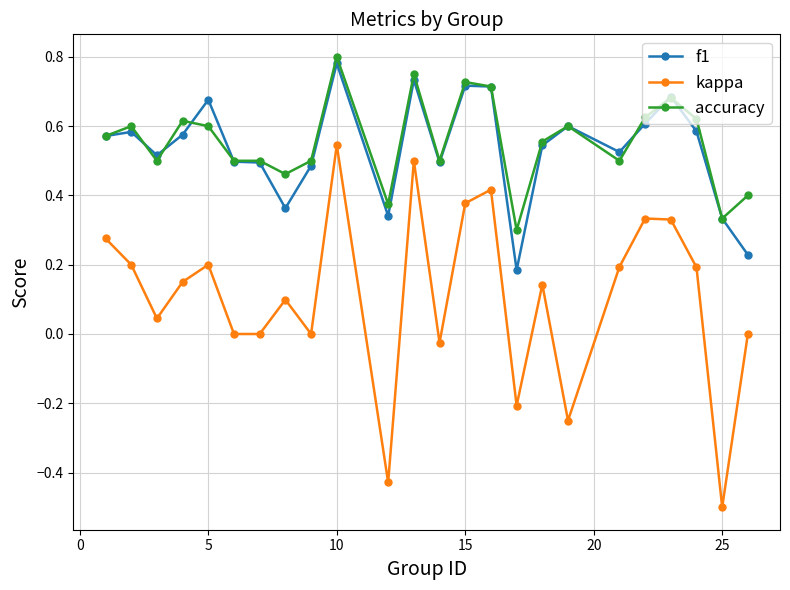

True or false: accuracy has more than 2 points higher than both neighbors.

True